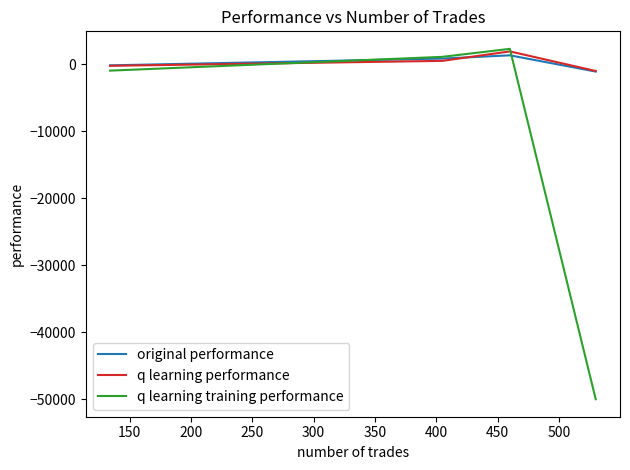

Reading right to left, what are all the values shown in this chart?

original performance: -1103.5	1318.4	836.3	-175.2
q learning performance: -1019.0	1904.5	493.6	-246.1
q learning training performance: -50000.0	2285.8	1092.9	-965.0